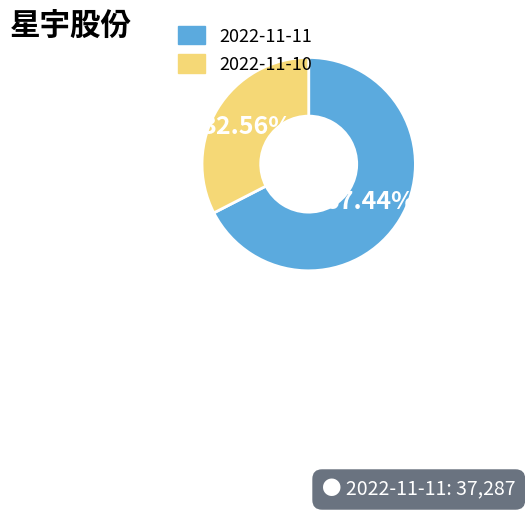

Which slice is the largest?

2022-11-11